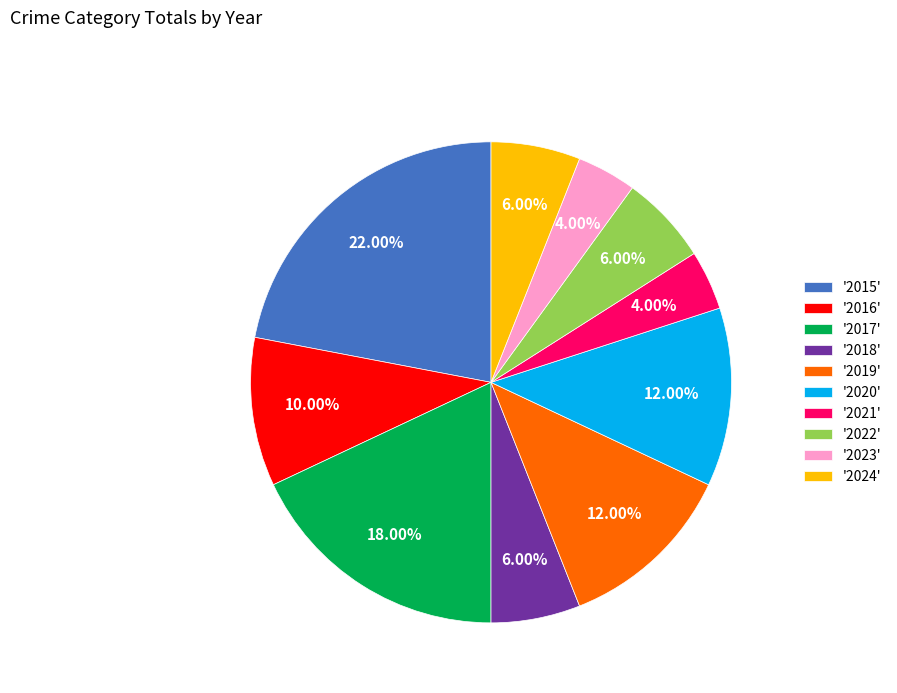

How many segments does this pie chart have?

10